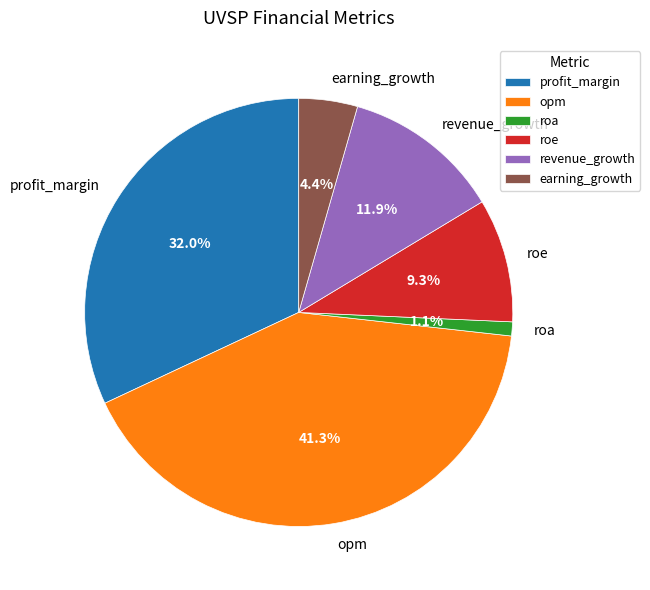

How many segments does this pie chart have?

6